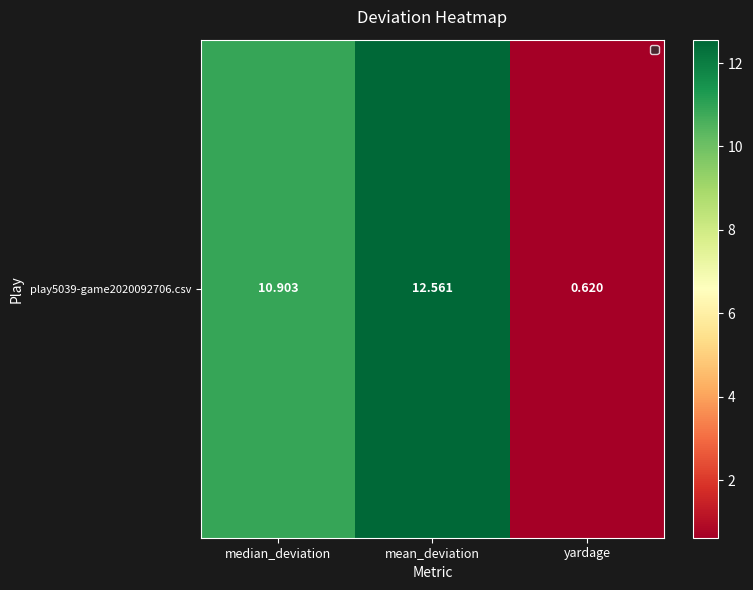

How many values are below 10?

1